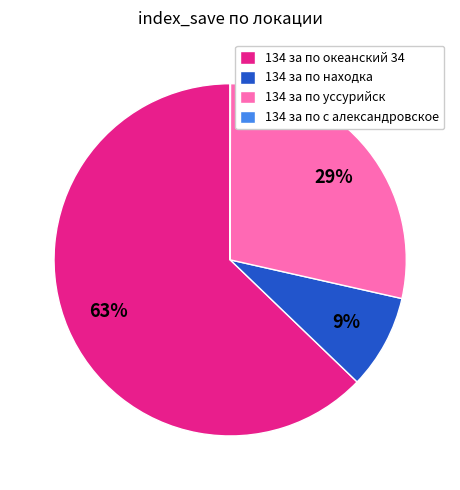

Is the sum of 134 за по океанский 34 and 134 за по уссурийск greater than half?

Yes